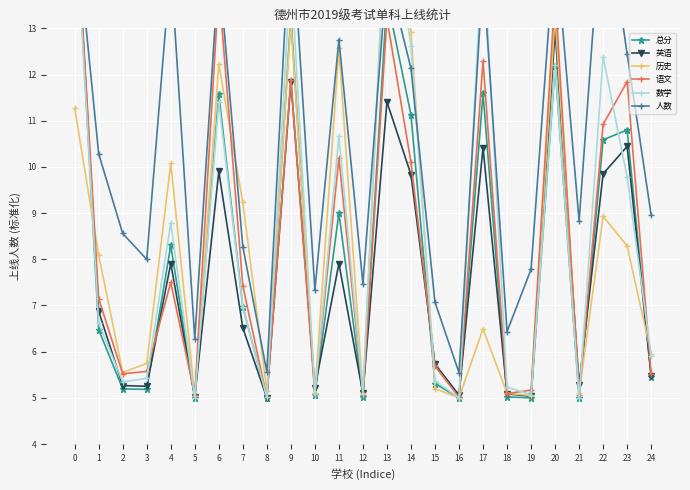

Where is 历史 nearest to the value 10?

4